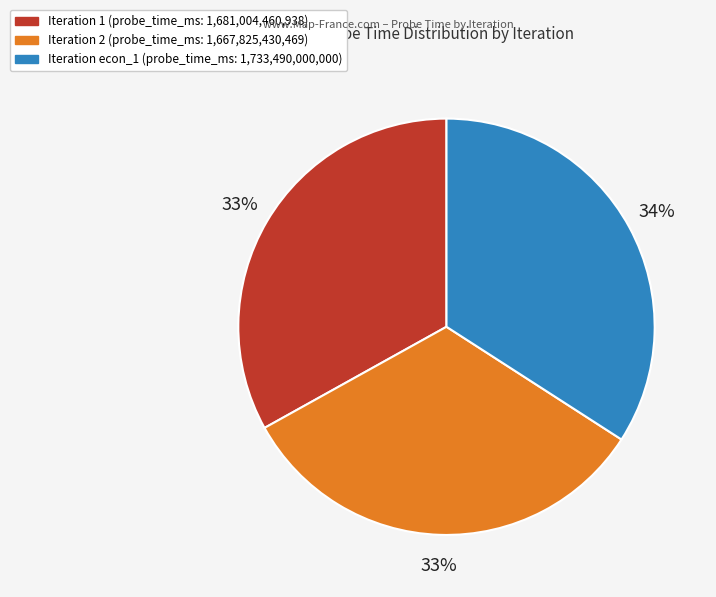

Does any single category account for the majority?

No